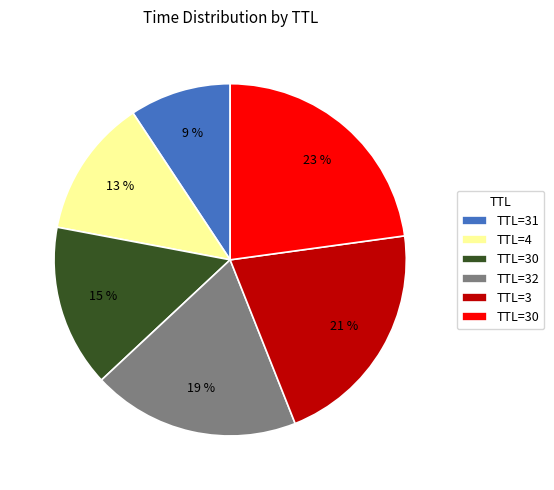

To the nearest percent, what is the difference between the largest and smallest slice percentages?

14%